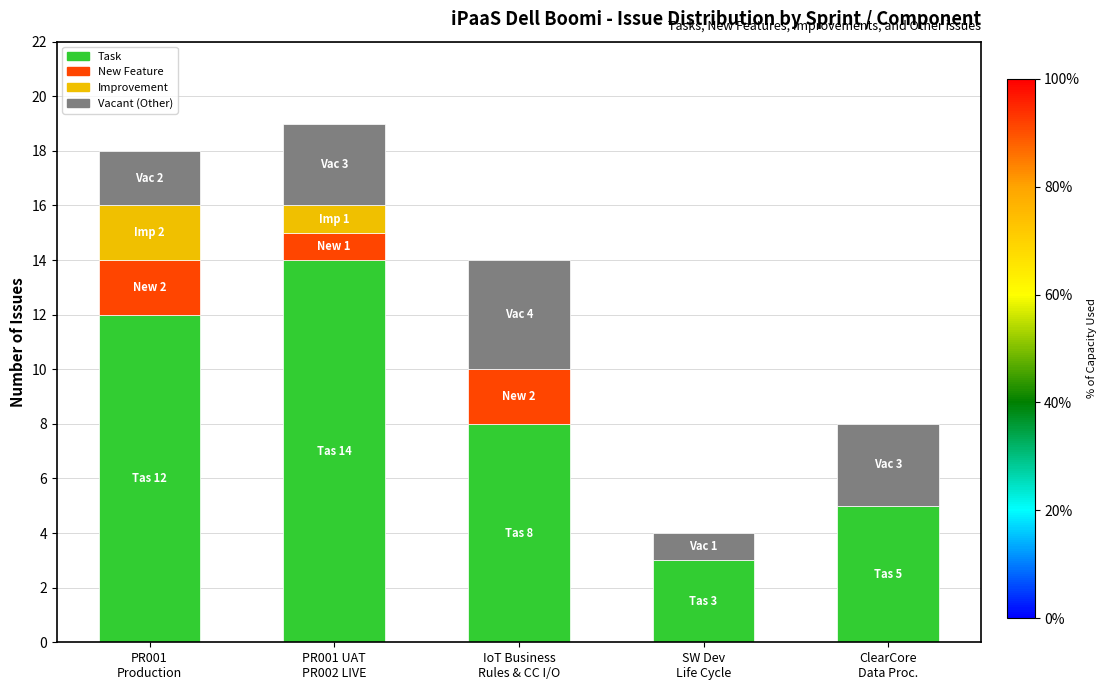

What is the total value across all series at SW Dev
Life Cycle?

4